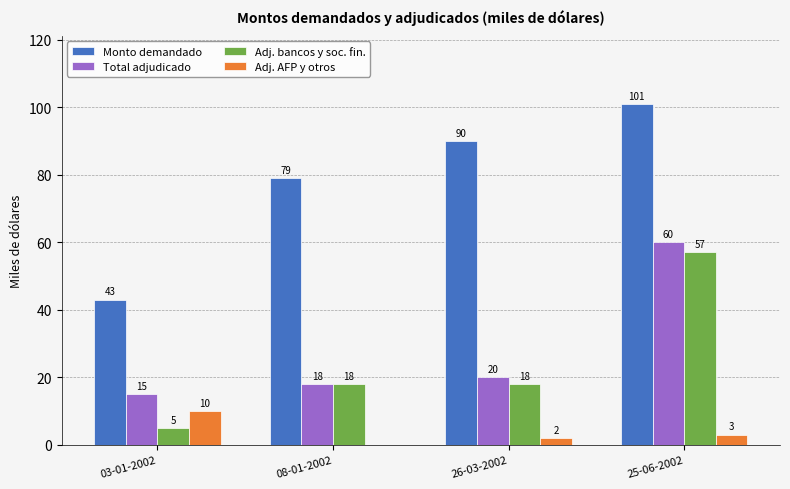

Reading left to right, transcribe all the data shown in this chart.

Monto demandado: 03-01-2002=43	08-01-2002=79	26-03-2002=90	25-06-2002=101
Total adjudicado: 03-01-2002=15	08-01-2002=18	26-03-2002=20	25-06-2002=60
Adj. bancos y soc. fin.: 03-01-2002=5	08-01-2002=18	26-03-2002=18	25-06-2002=57
Adj. AFP y otros: 03-01-2002=10	08-01-2002=0	26-03-2002=2	25-06-2002=3